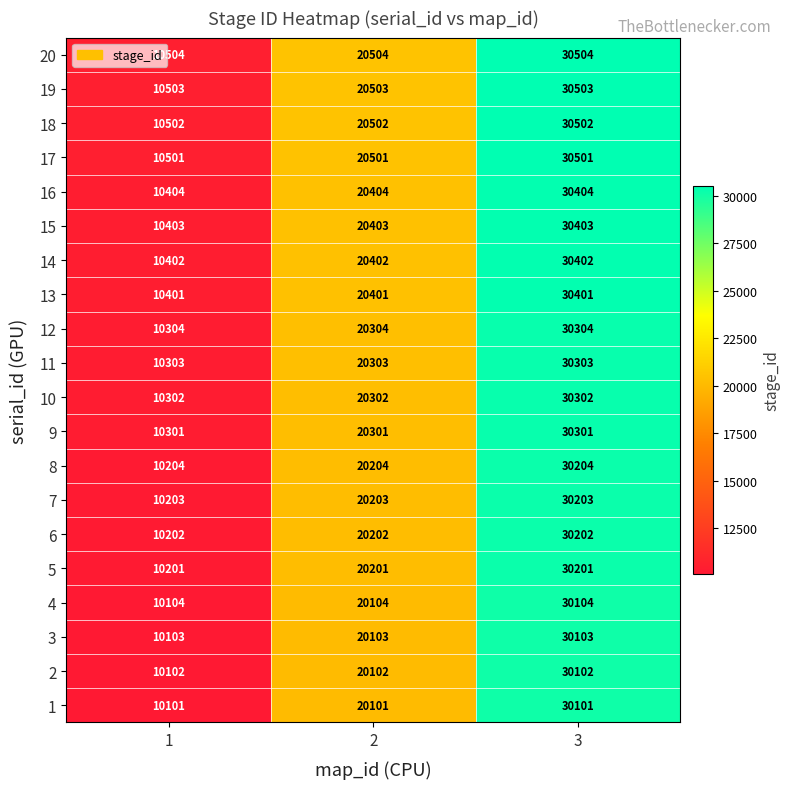

List the series in order of their peak value, lowest first.

1, 2, 3, 4, 5, 6, 7, 8, 9, 10, 11, 12, 13, 14, 15, 16, 17, 18, 19, 20